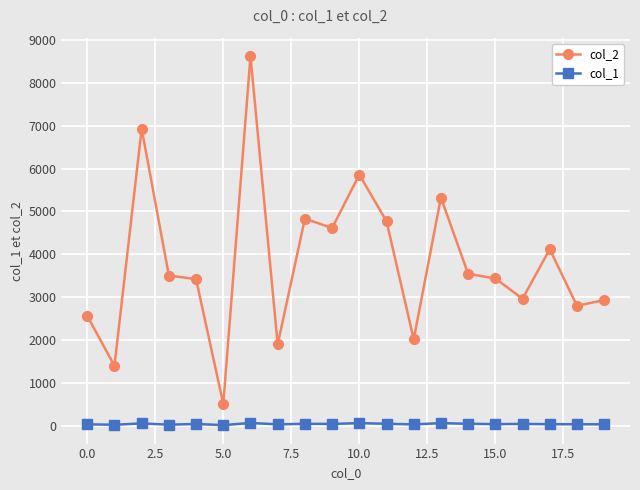

Which series has the largest range (max minus min)?

col_2